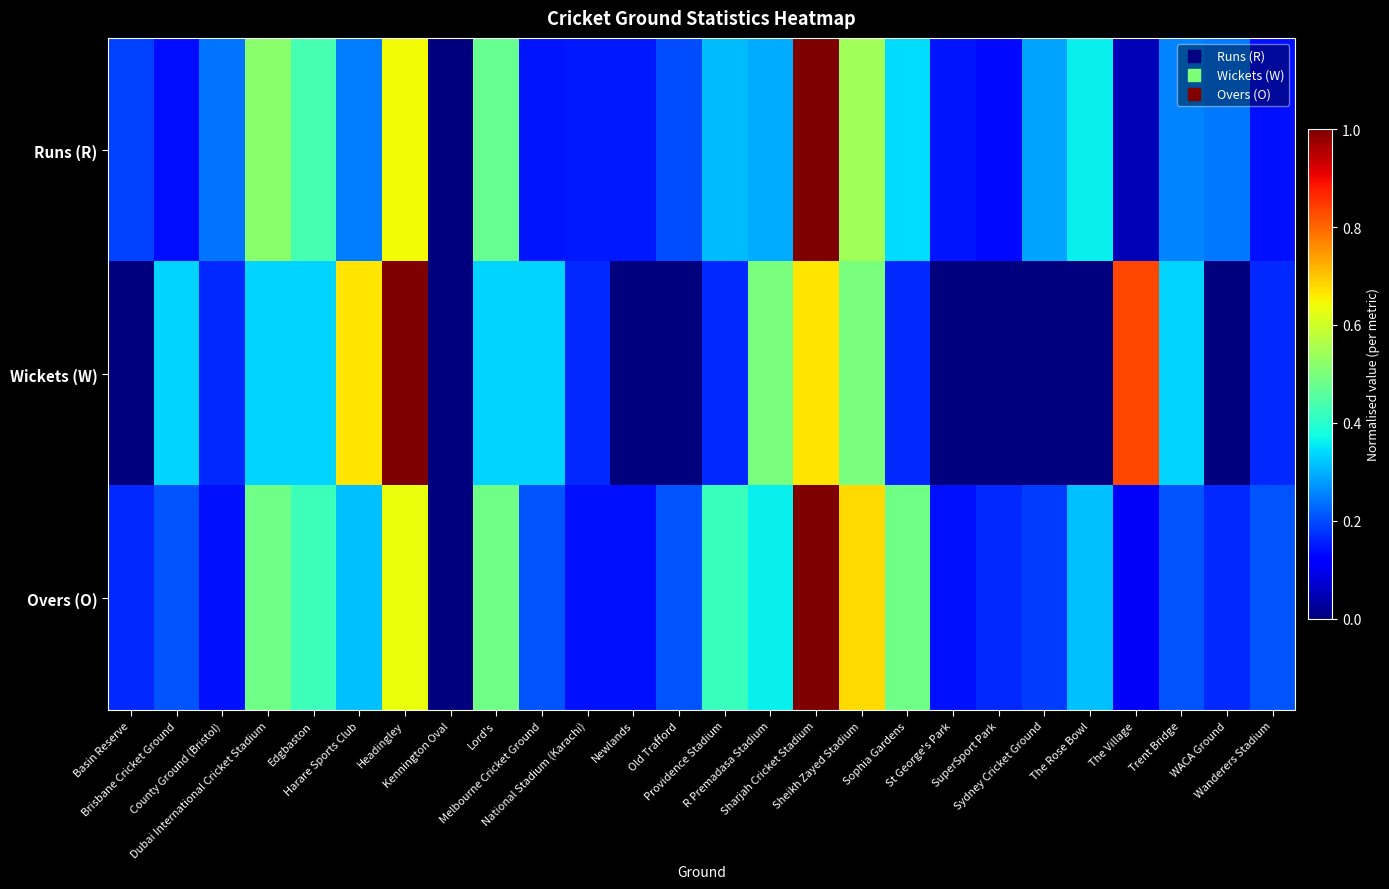

List the series in order of their overall mean, highest first.

Overs (O), Runs (R), Wickets (W)